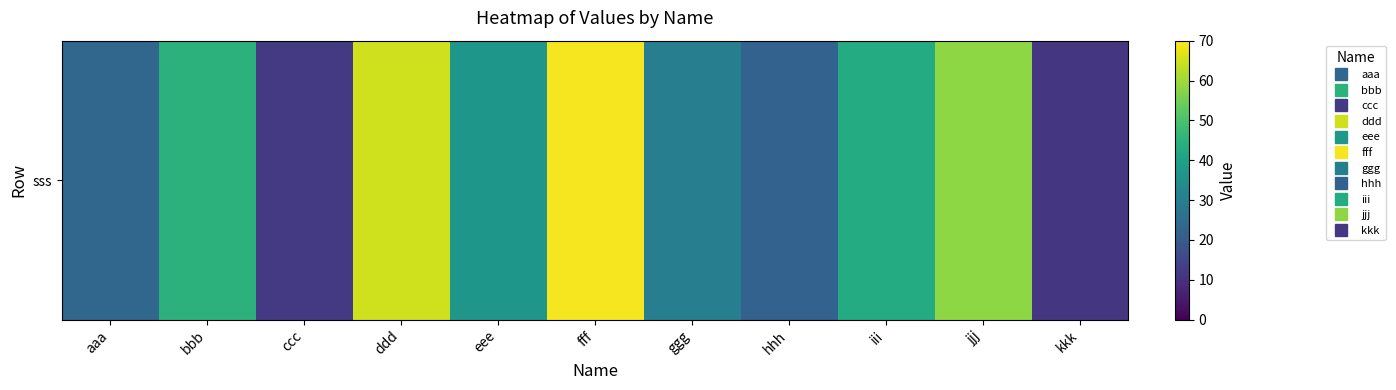

What is the ratio of the value at aaa to the value at iii?

0.5